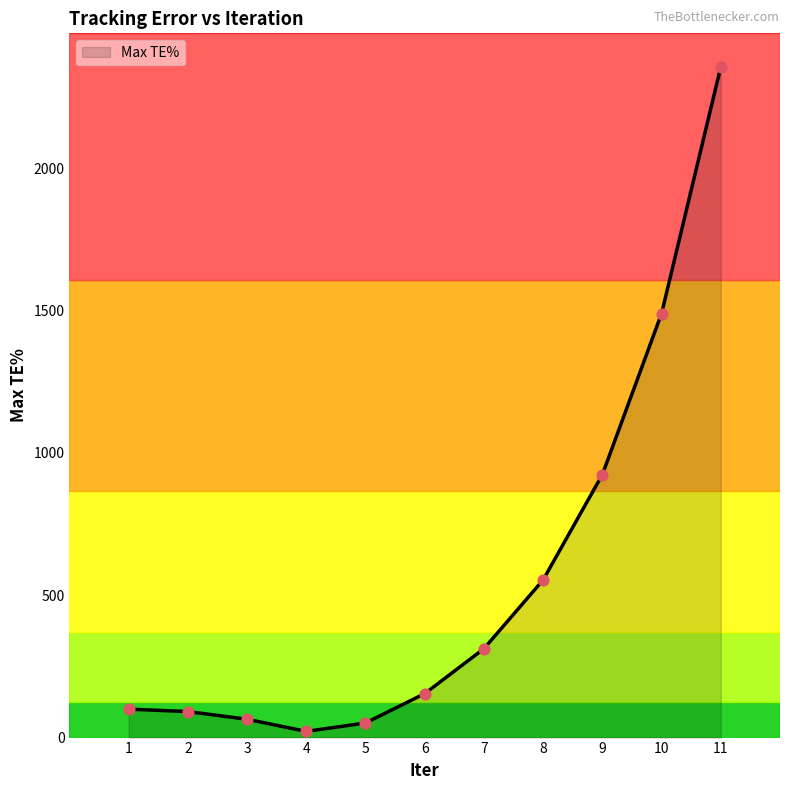

Which has a higher value, 6 or 2?

6